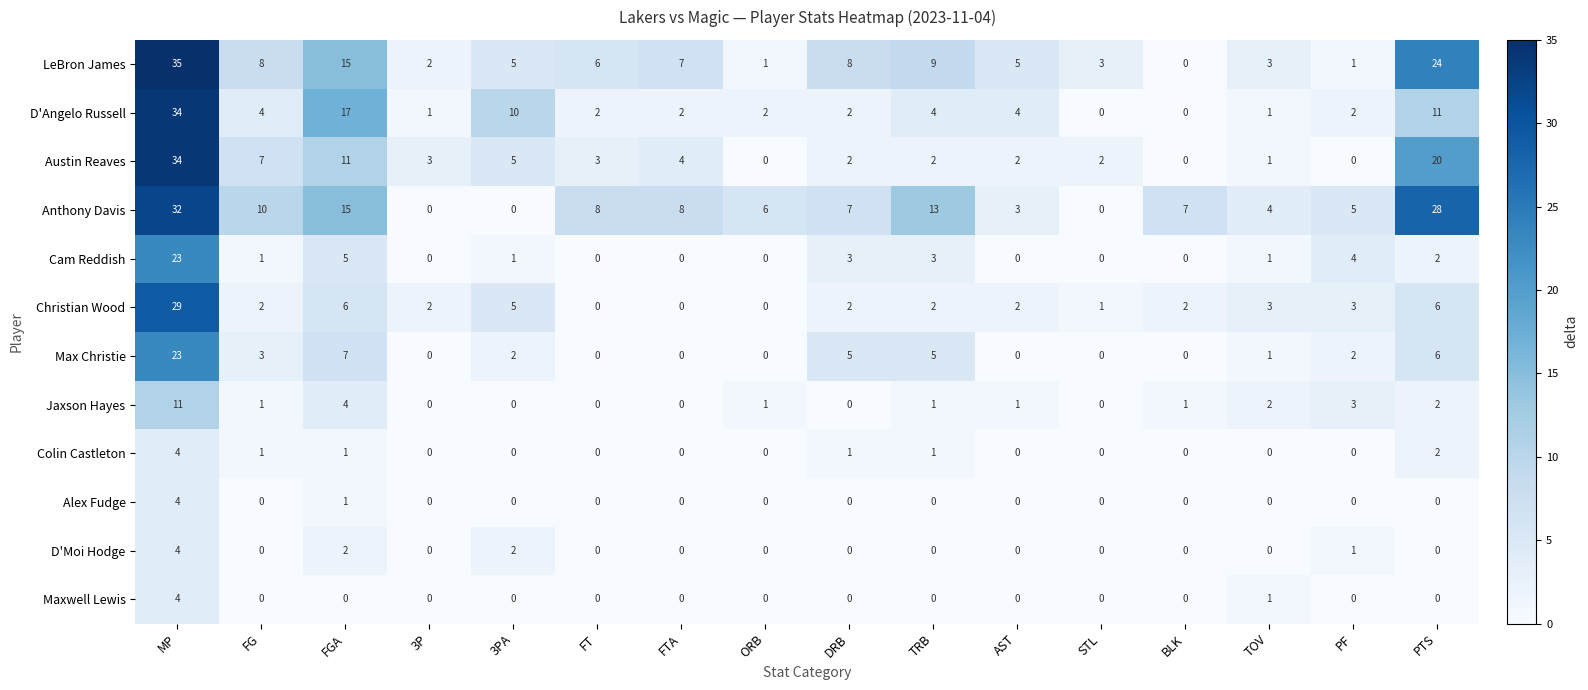

What is the difference between the highest and lowest values at STL?

3